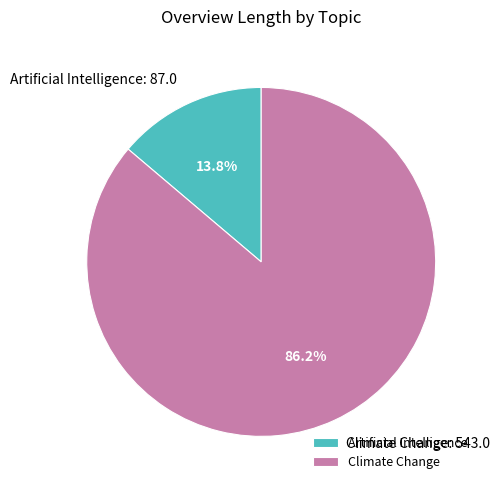

How many slices are in this pie chart?

2